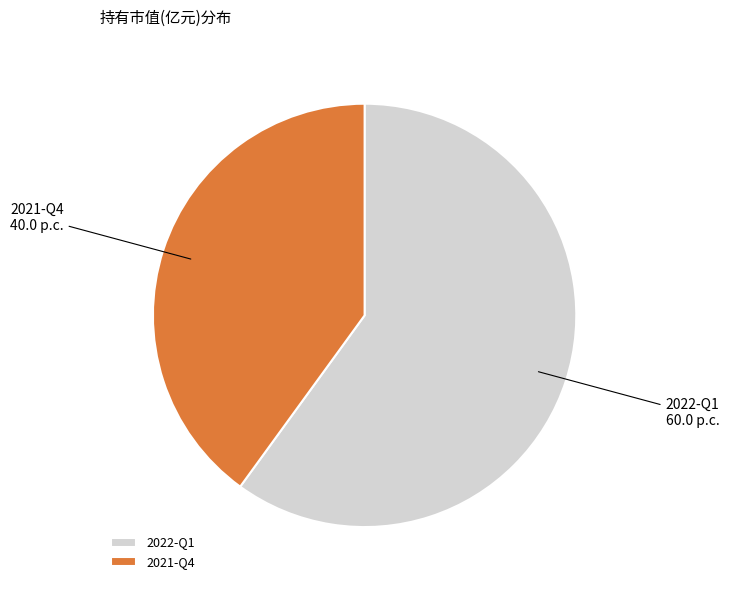

Which category has the smallest portion of the pie?

2021-Q4